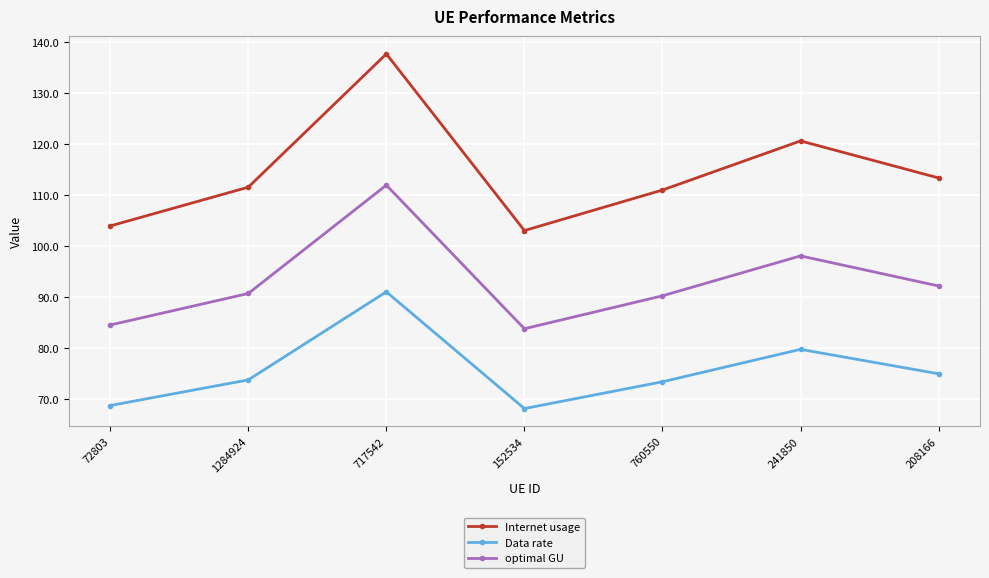

What position from the left is 72803?

1